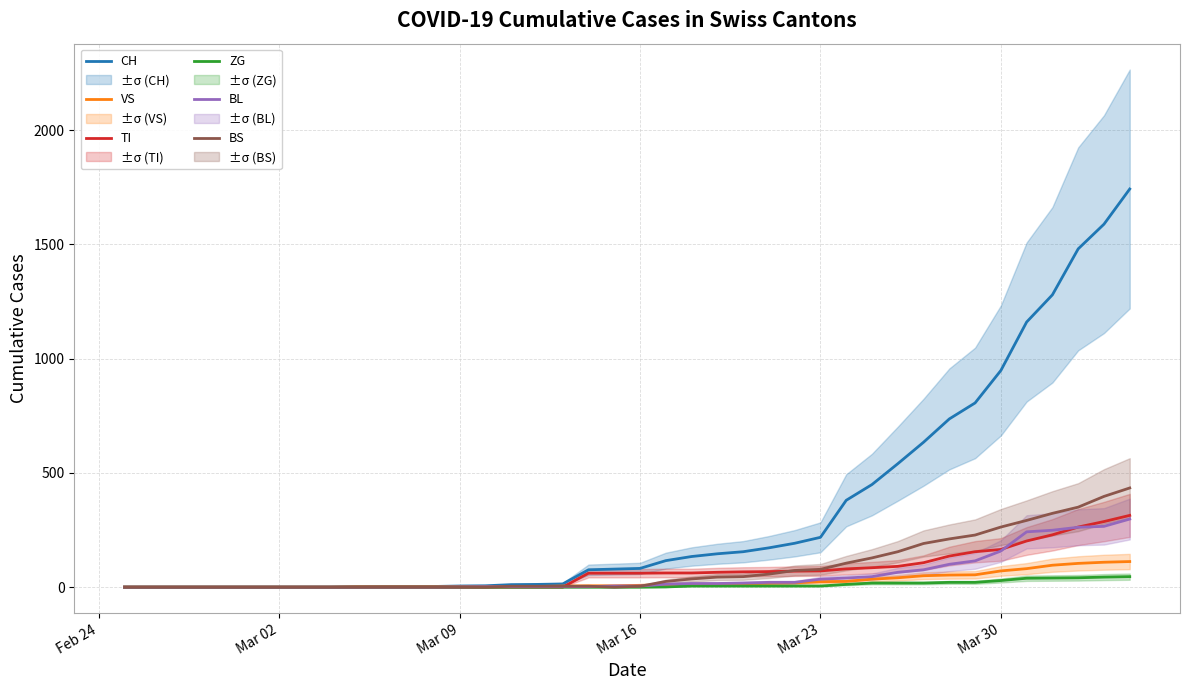

What is the highest value of the BL series?

298